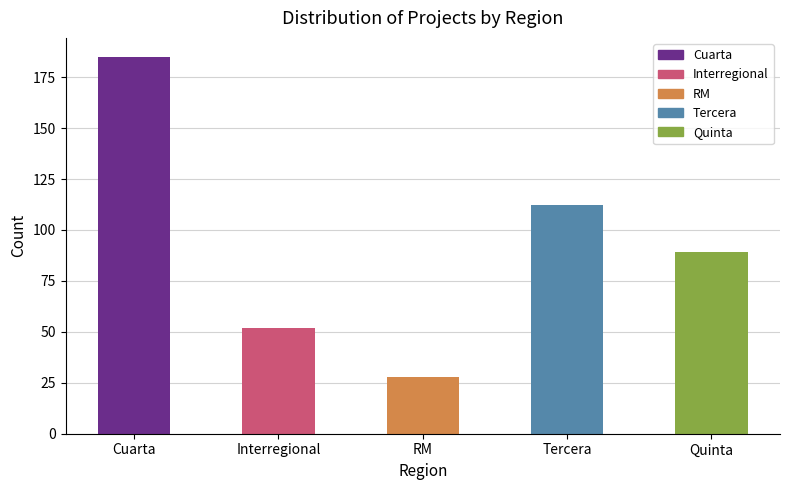

Rank the categories by value from lowest to highest.

RM, Interregional, Quinta, Tercera, Cuarta